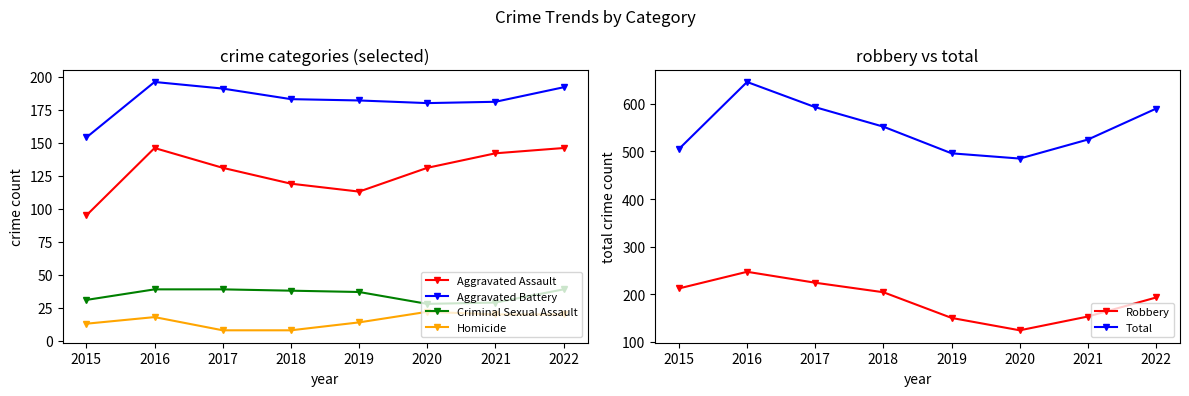

What is the difference between the Homicide values at 2020 and 2015?

9